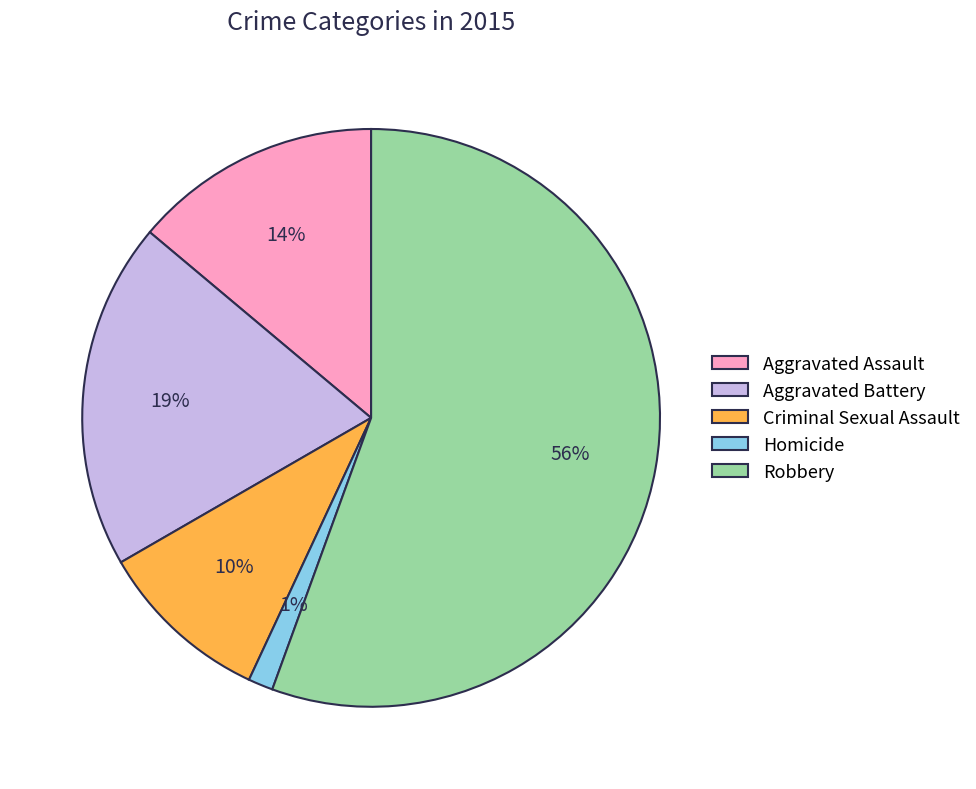

To the nearest percent, what is the difference between the Criminal Sexual Assault and Aggravated Assault slice percentages?

4%